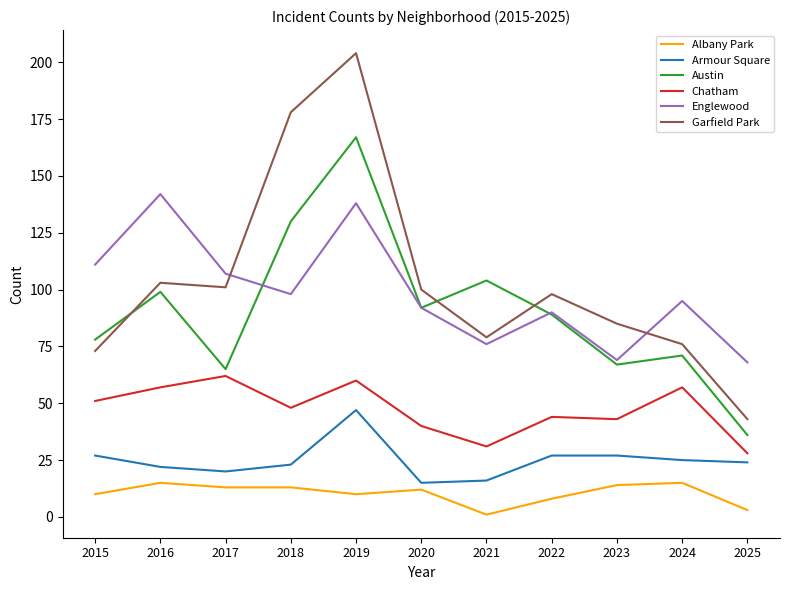

Which series has the largest total across all categories?

Garfield Park